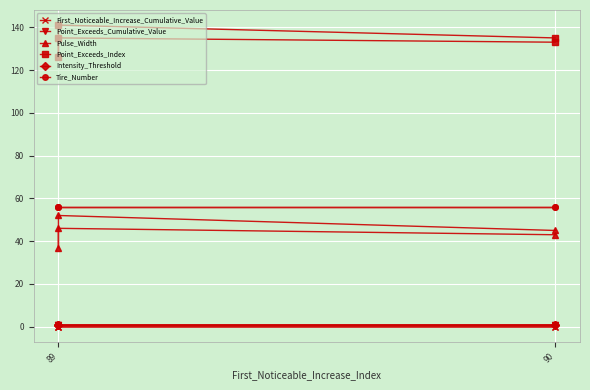

The value of Point_Exceeds_Index at 90 is 63.4. True or false?

False